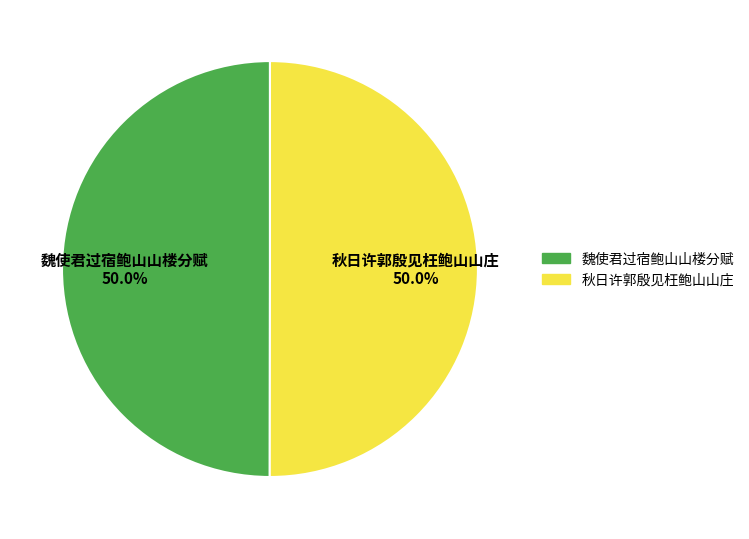

Do 秋日许郭殷见枉鲍山山庄 and 魏使君过宿鲍山山楼分赋 together represent more than half of the pie?

Yes